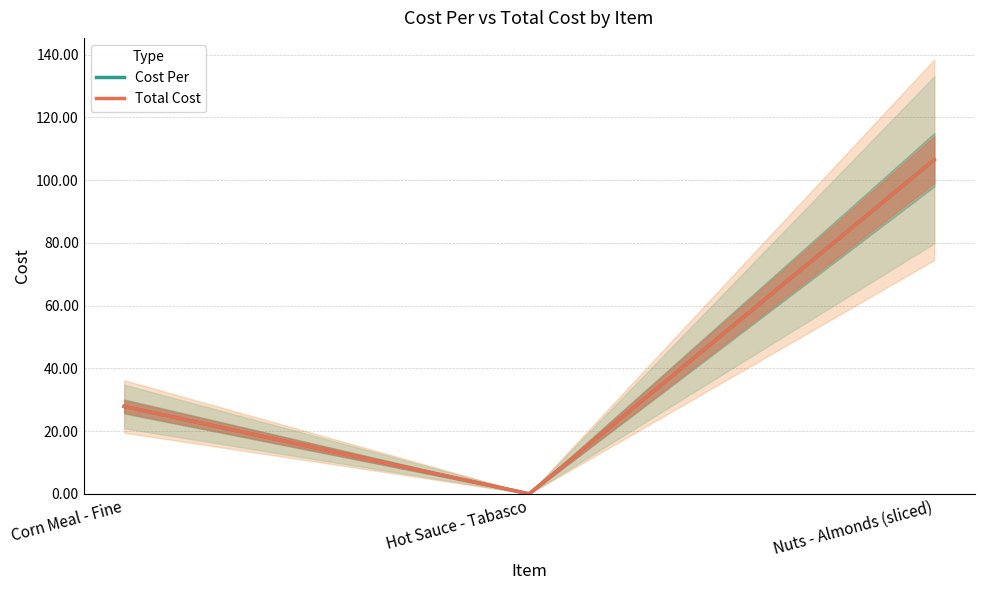

What position from the left is Corn Meal - Fine?

1